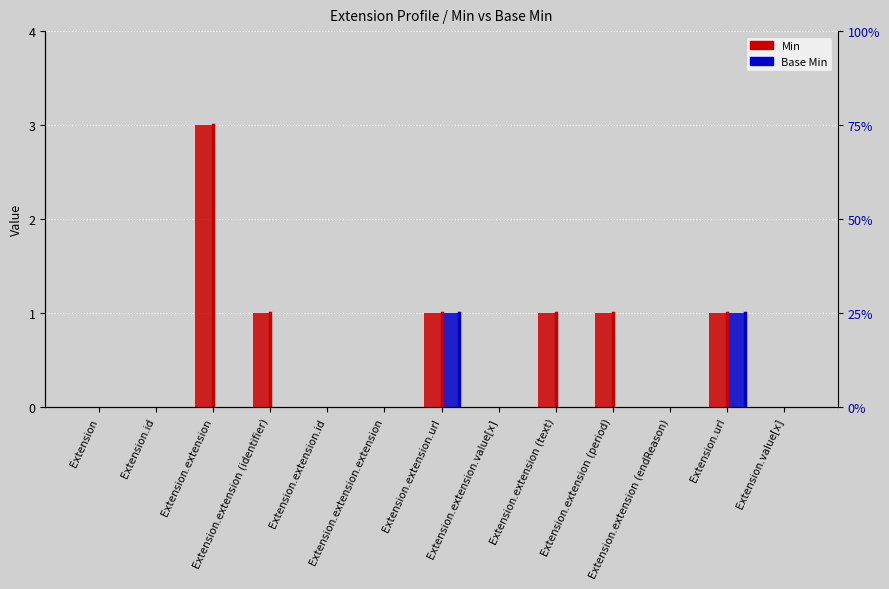

Rank the series by their average value, from highest to lowest.

Min, Base Min